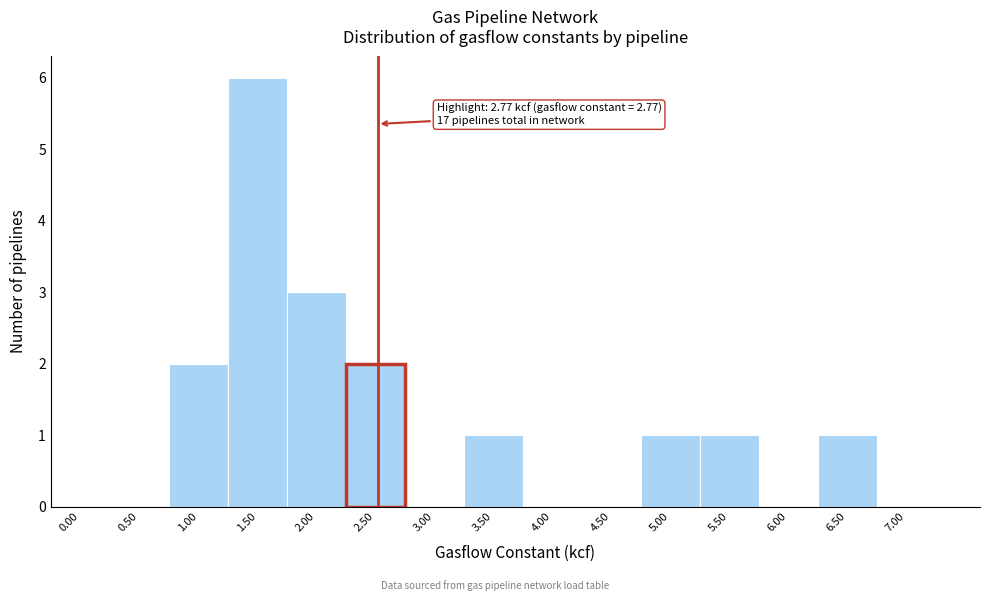

Reading right to left, list all the values displayed in this chart.

7.00=0	6.50=1	6.00=0	5.50=1	5.00=1	4.50=0	4.00=0	3.50=1	3.00=0	2.50=2	2.00=3	1.50=6	1.00=2	0.50=0	0.00=0